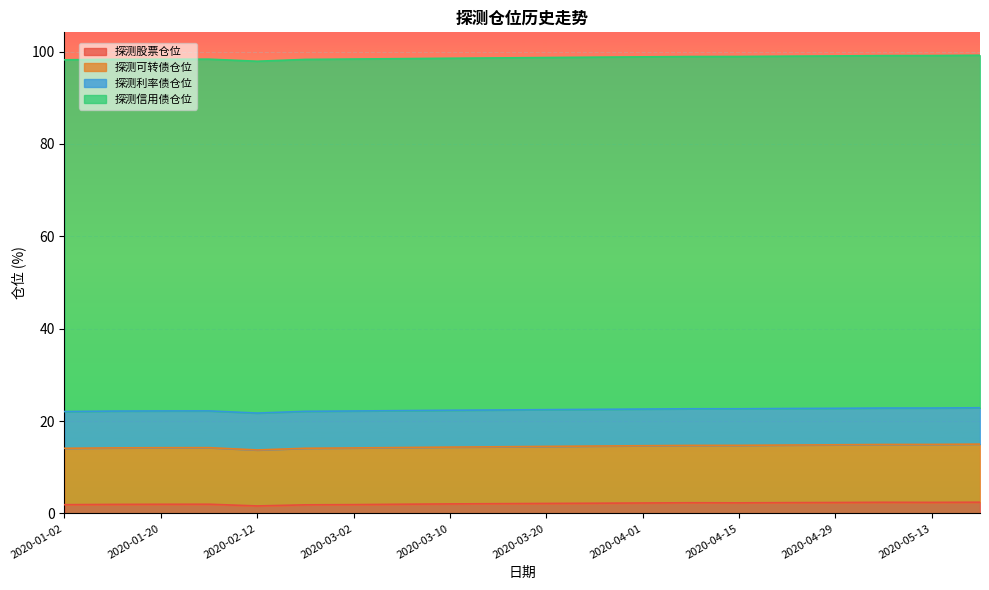

What is the highest value of the 探测股票仓位 series?

2.4